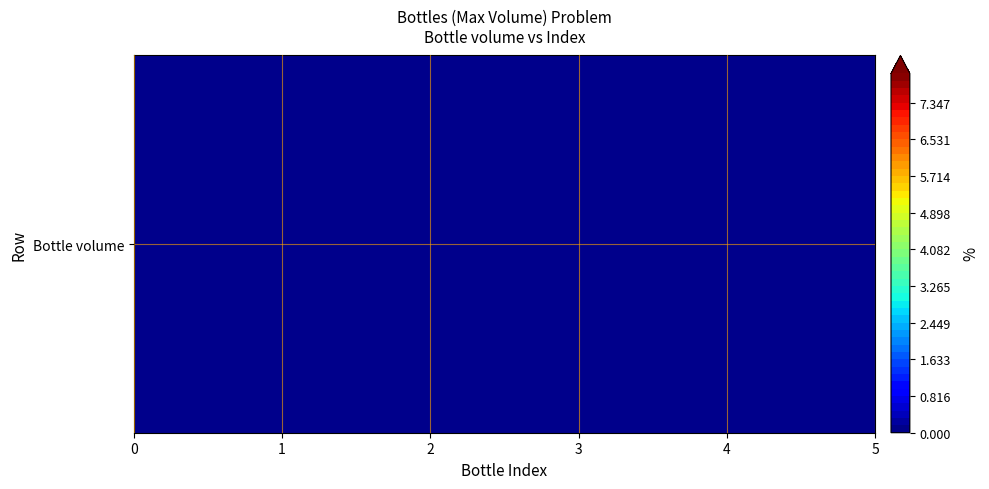

Is it true that the value at 4 is 3?

False